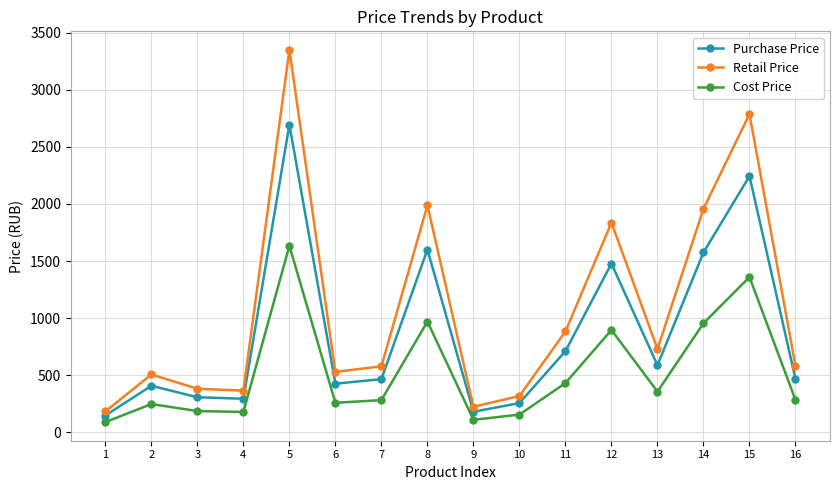

How many values in the Retail Price series are below 580?

8